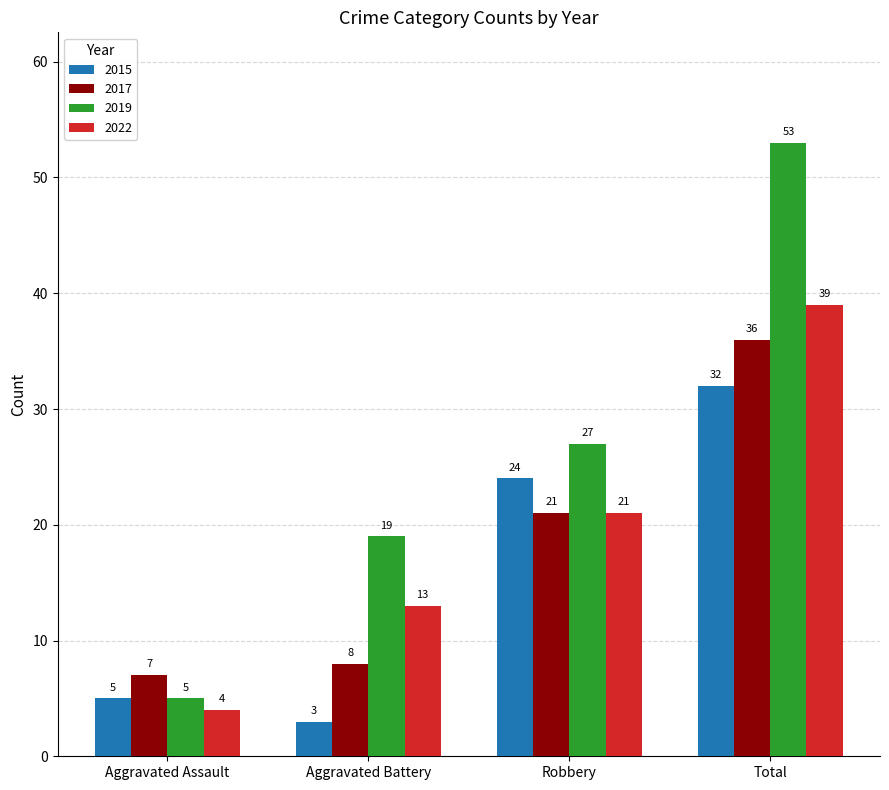

Where is 2015 nearest to the value 17?

Robbery